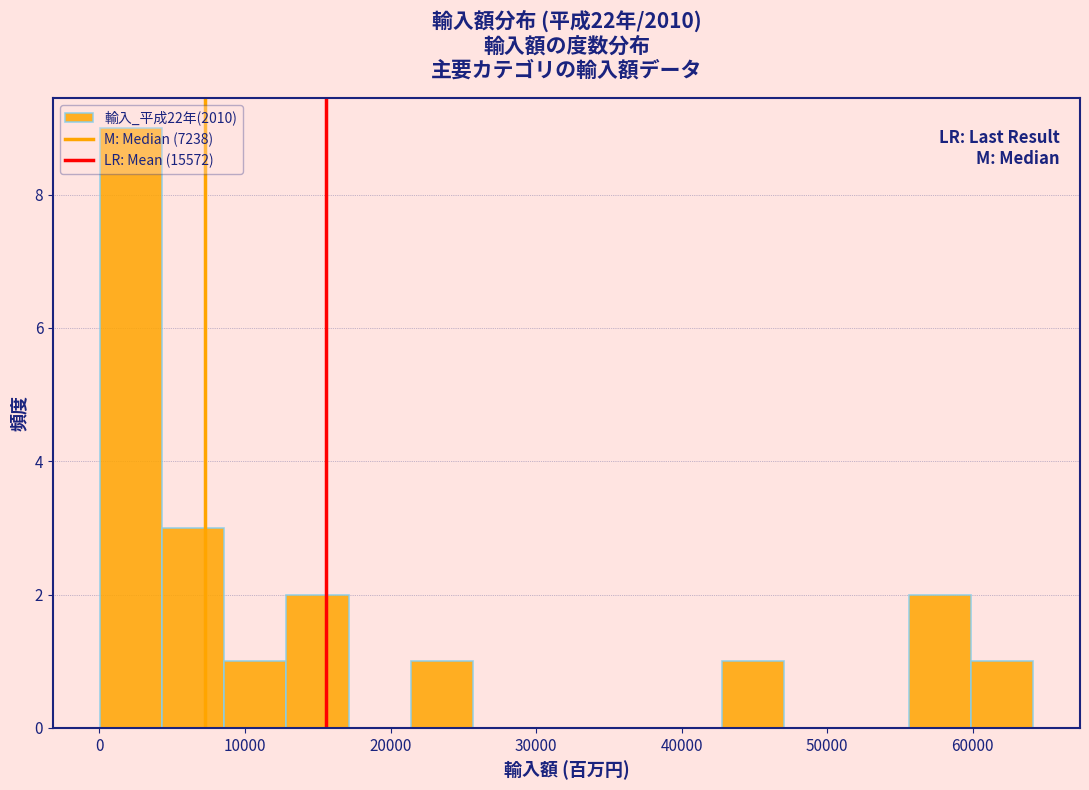

Reading left to right, list every bar in this chart as the range it spans on the x-axis followed by its height. Neither the bar edges nor the heights are printed on the chart, so give them approximately, as read against the axes.

0 to 4000: 9
4000 to 9000: 3
9000 to 13000: 1
13000 to 17000: 2
17000 to 21000: 0
21000 to 26000: 1
26000 to 30000: 0
30000 to 34000: 0
34000 to 39000: 0
39000 to 43000: 0
43000 to 47000: 1
47000 to 51000: 0
51000 to 56000: 0
56000 to 60000: 2
60000 to 64000: 1